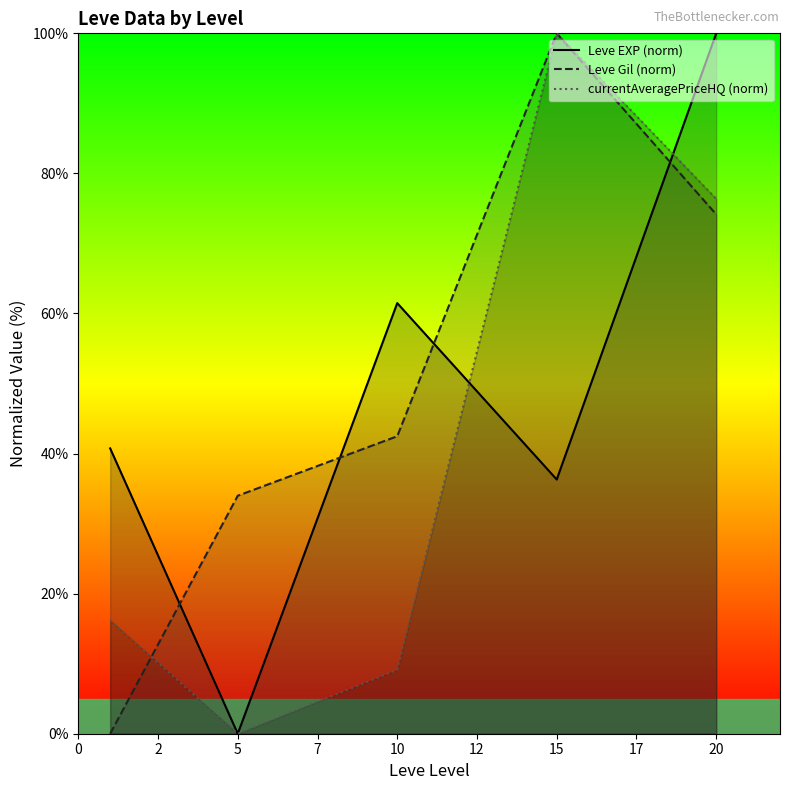

True or false: Leve EXP (norm) and Leve Gil (norm) intersect in this chart.

True